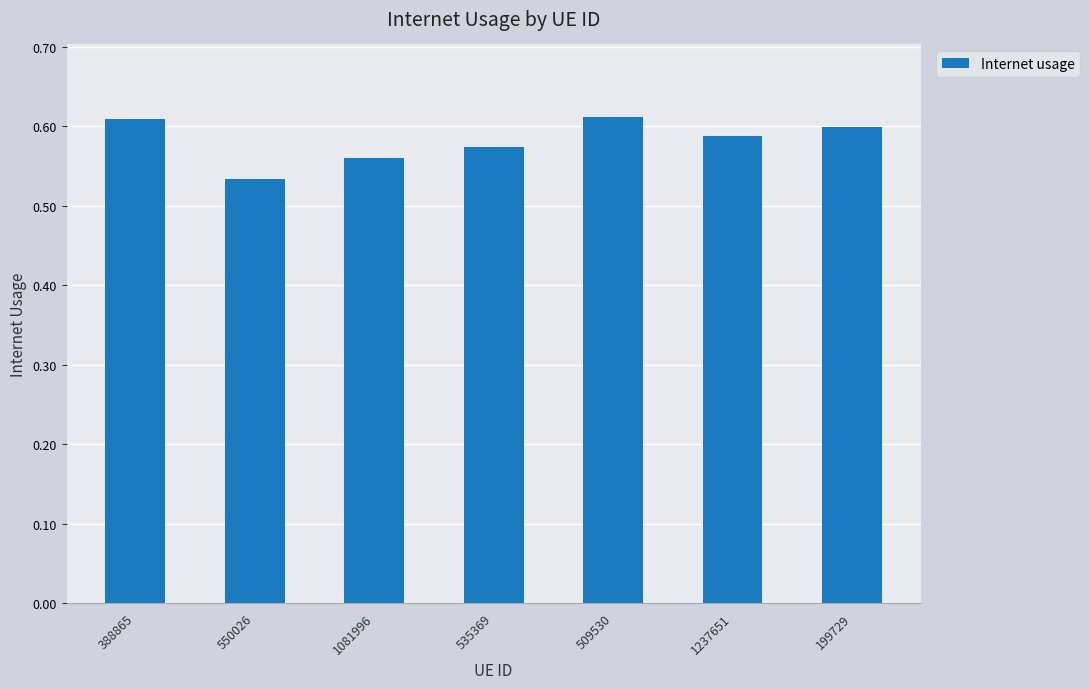

Count the values in the range 0 to 1.

7